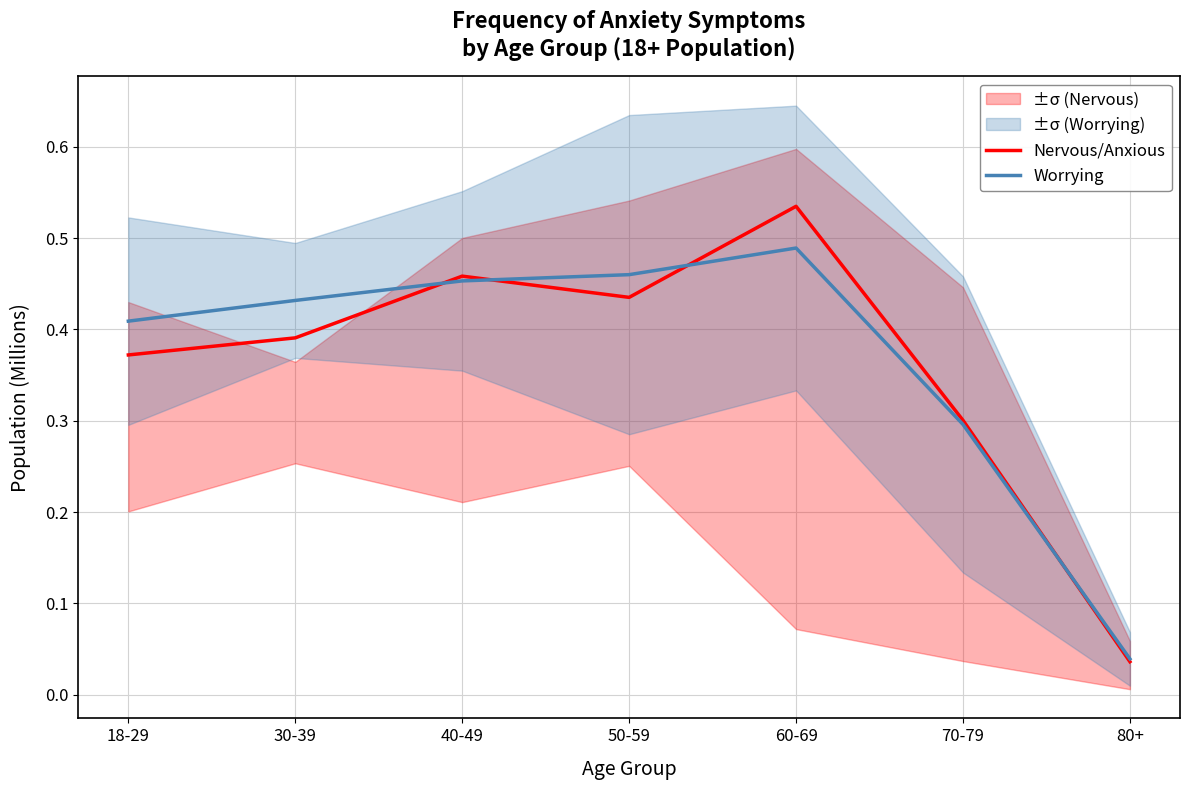

How many lines are shown in the chart?

2